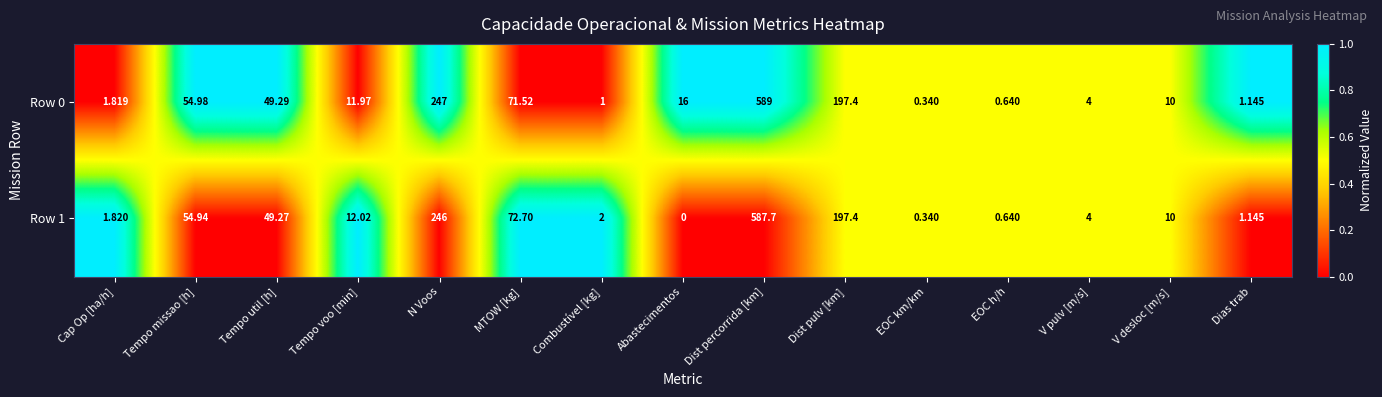

How many distinct data groups are displayed?

2